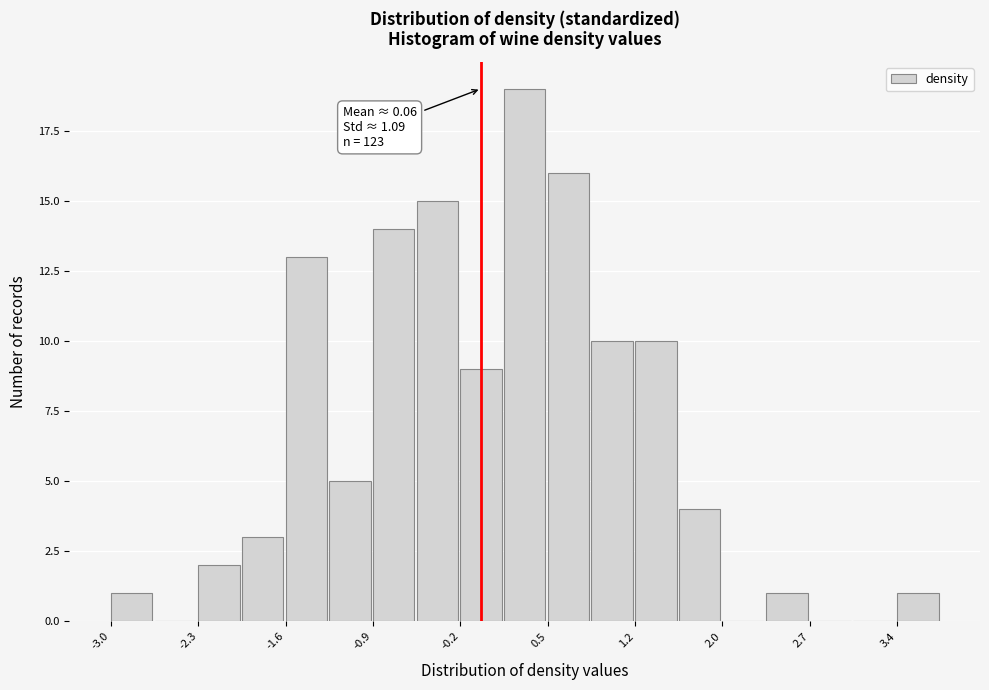

Read against the x-axis, roughly where is the centre of the tallest bar?

0.4